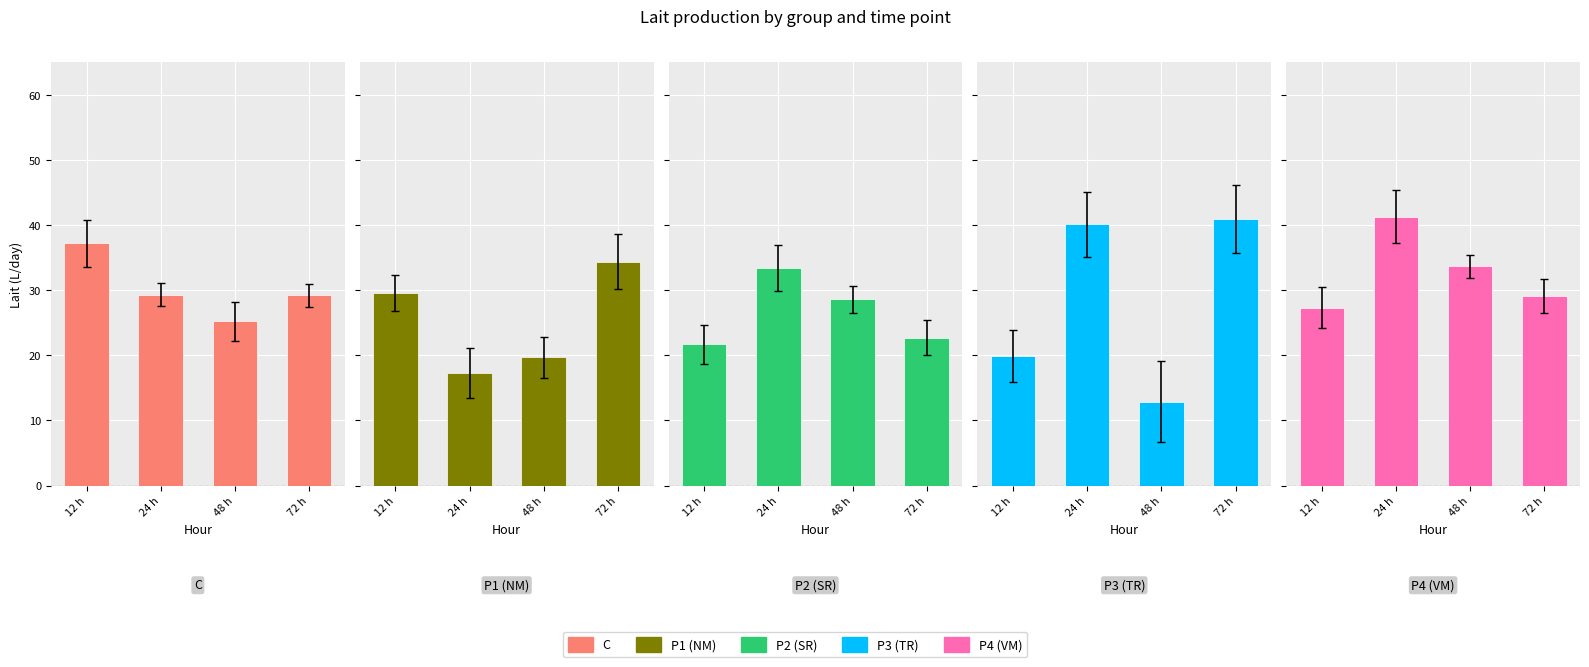

At which category does the chart reach its peak across all series?

24 h